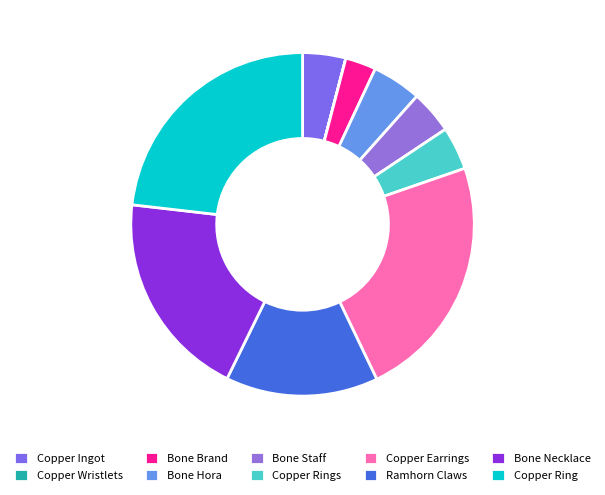

To the nearest percent, what is the combined percentage of Copper Earrings and Copper Ingot?

27%